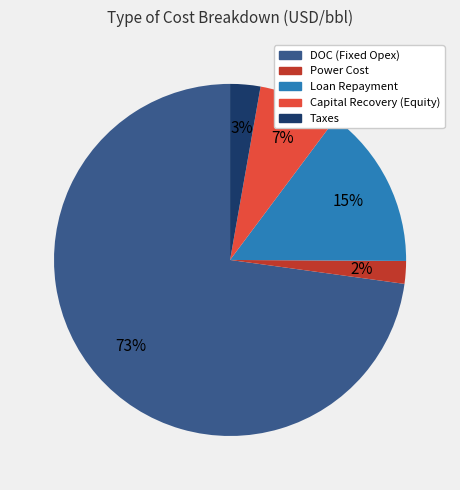

True or false: Loan Repayment accounts for 15% of the total.

True